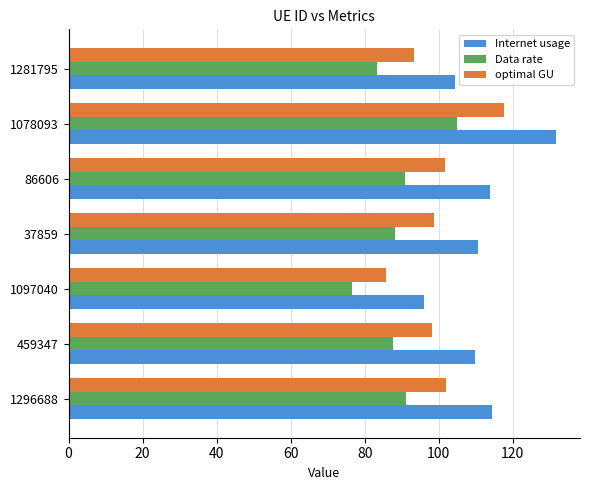

What is the difference between the maximum and minimum values in the optimal GU series?

31.7